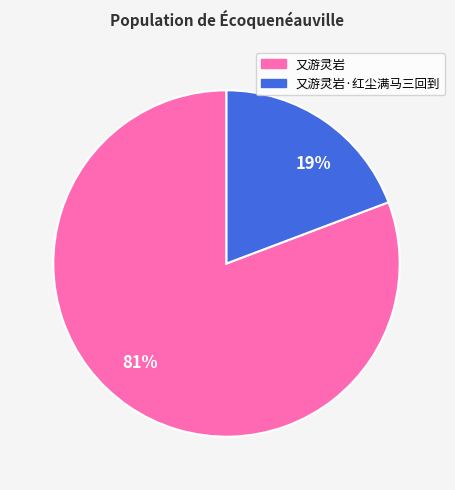

Which category has the biggest portion of the pie?

81%